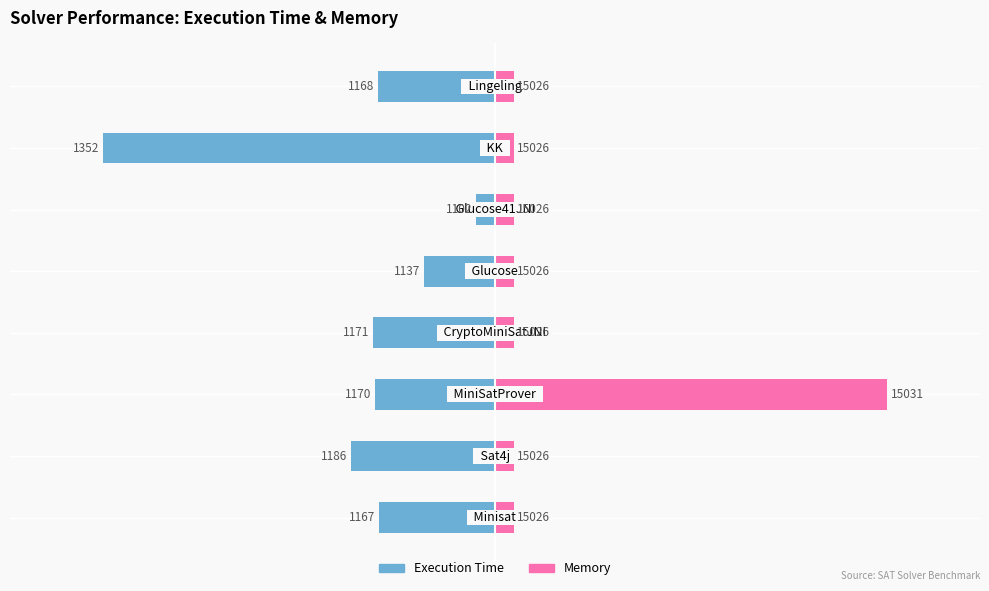

List the series in order of their peak value, highest first.

Memory, Execution Time